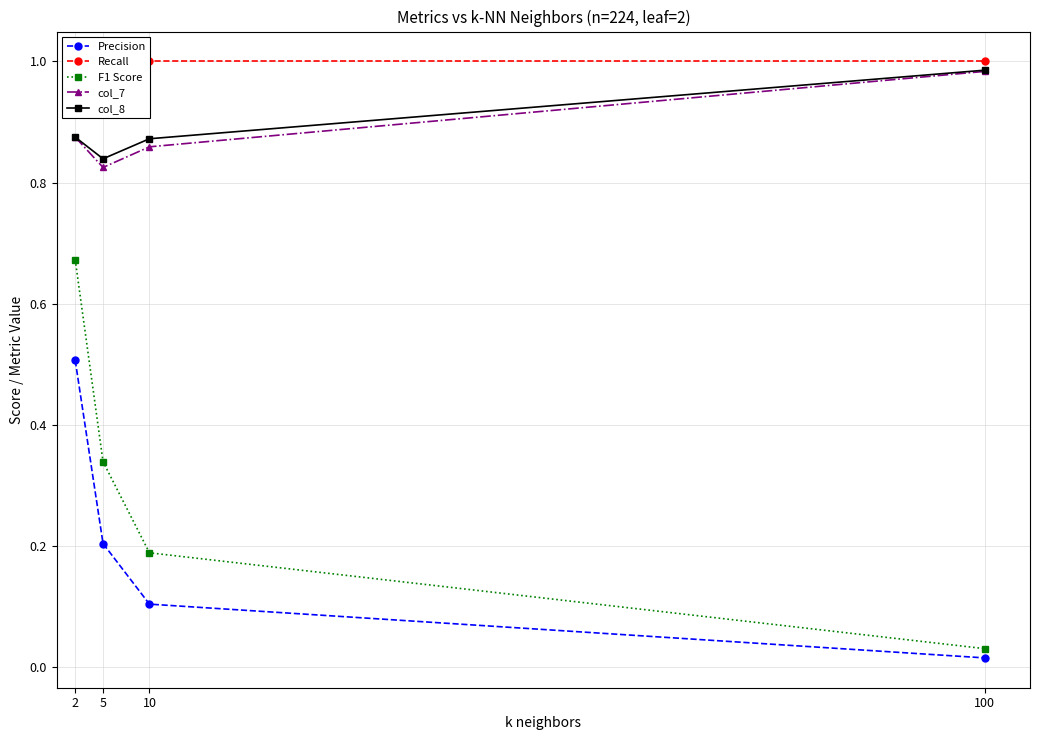

Which category has the lowest value in the col_7 series?

5